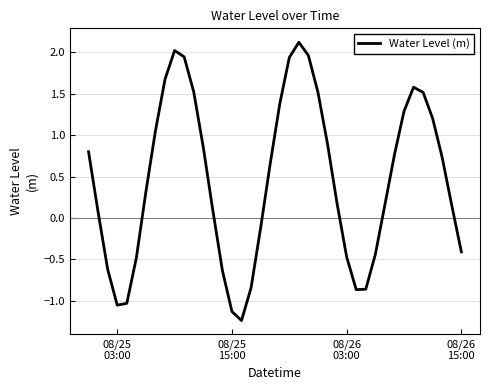

What is the difference between the maximum and minimum values?

3.4